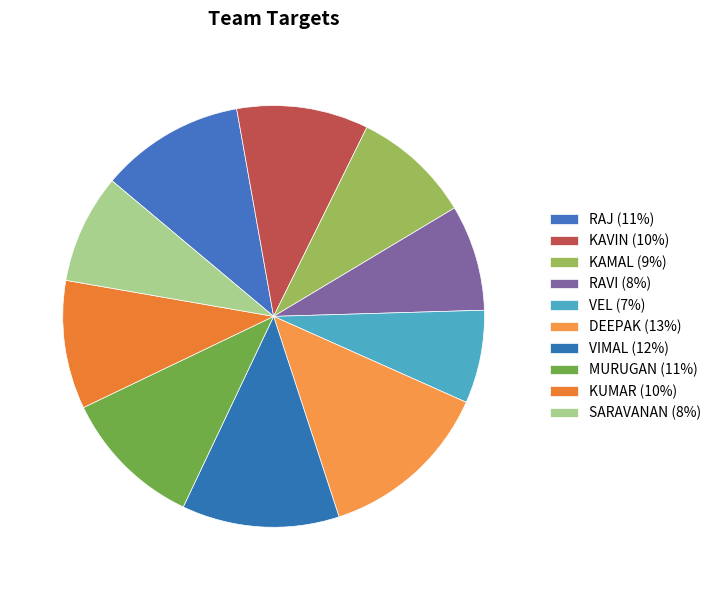

How many segments does this pie chart have?

10